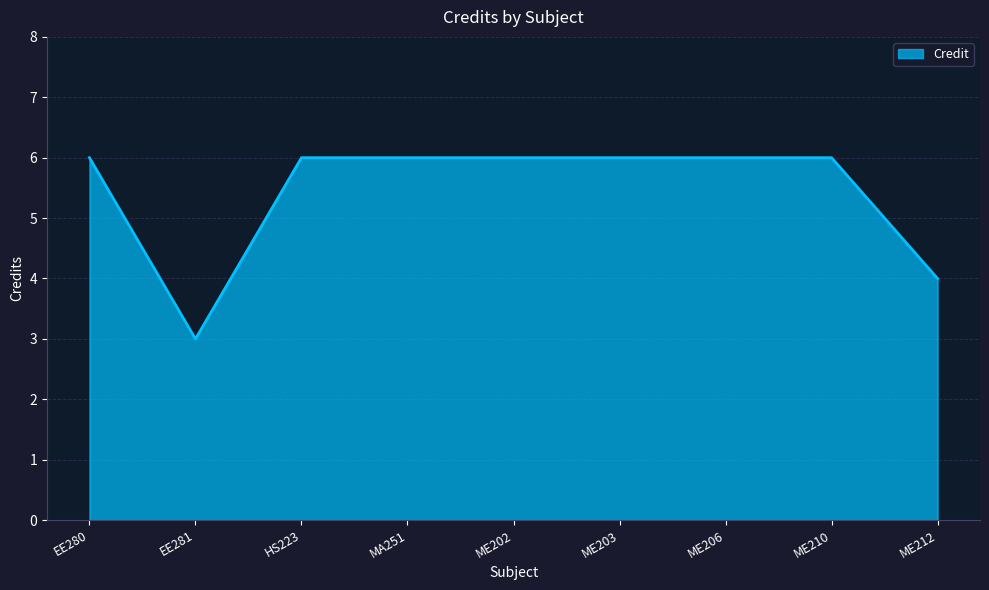

Reading right to left, list all the values displayed in this chart.

ME212=4	ME210=6	ME206=6	ME203=6	ME202=6	MA251=6	HS223=6	EE281=3	EE280=6